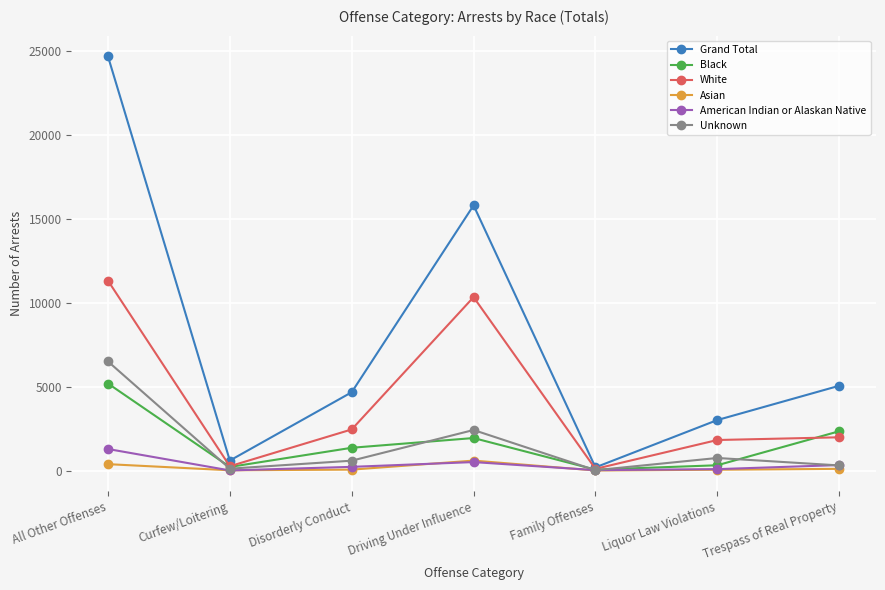

What is the difference between the maximum and second lowest values in the Asian series?

578